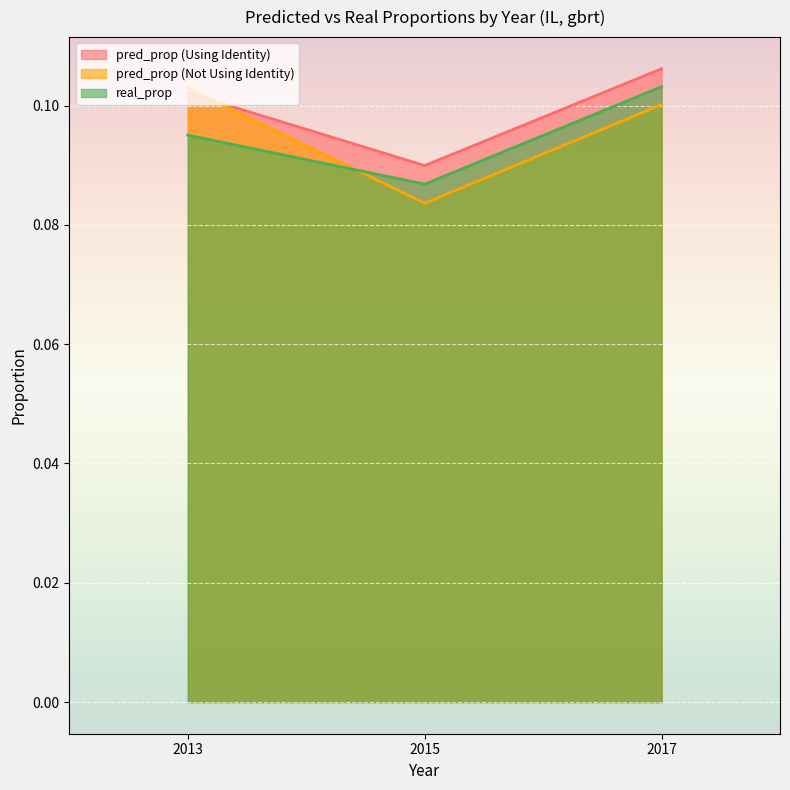

What is the value of the pred_prop (Not Using Identity) point at the 1st from the left?

0.1